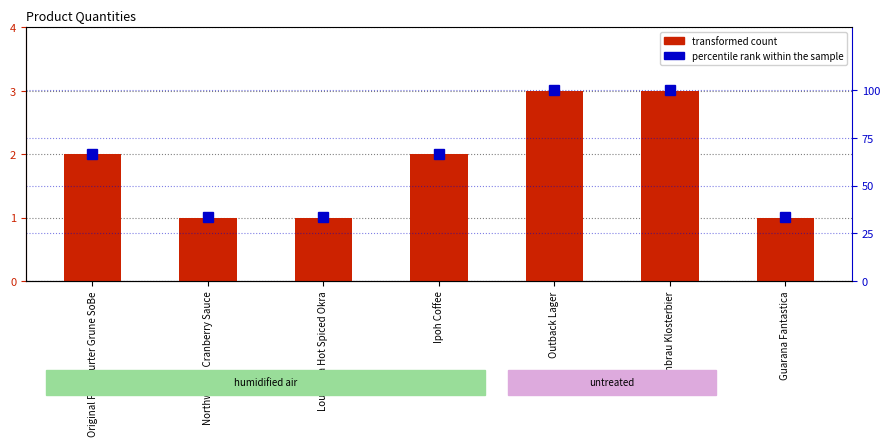

Between Outback Lager and Rhonbrau Klosterbier, which is larger?

Outback Lager